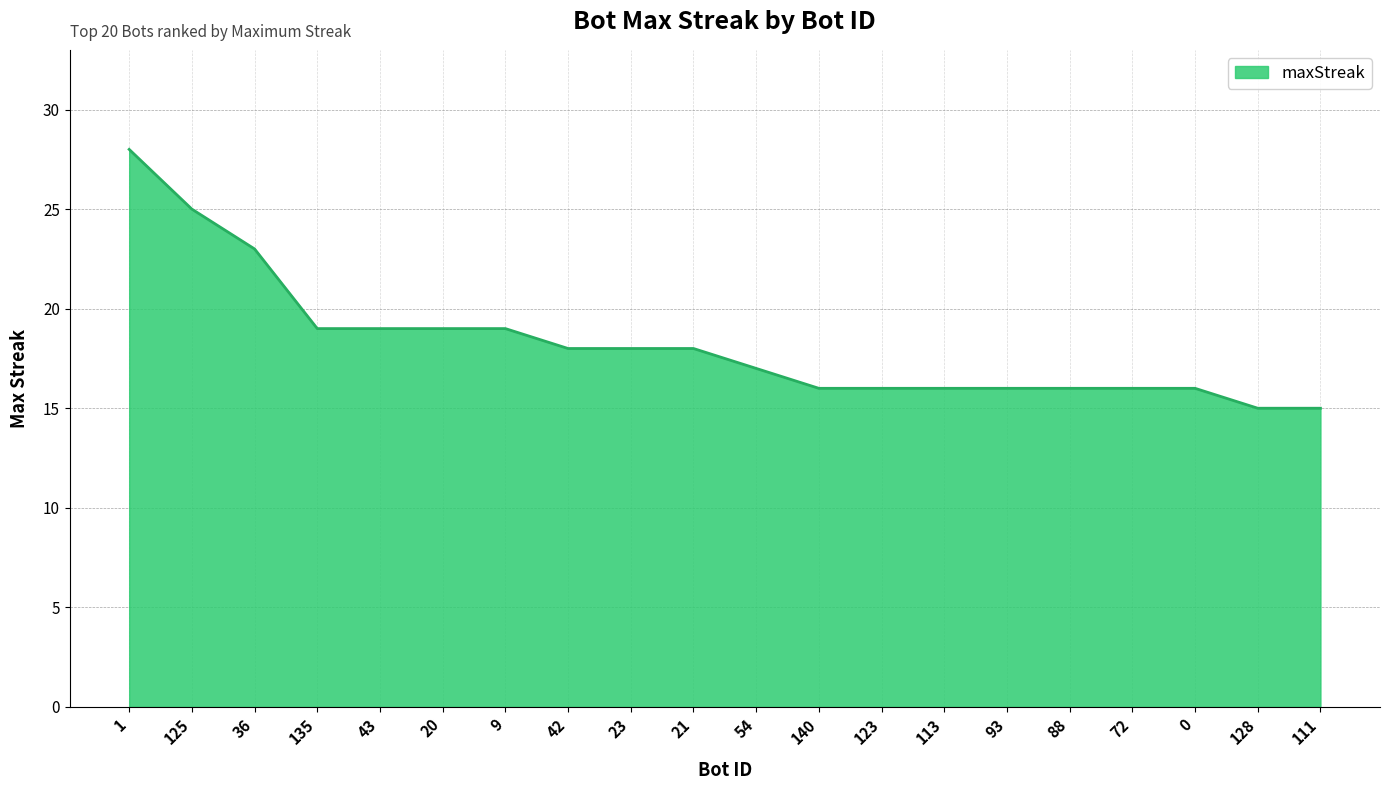

Approximately how many times larger is the value at 111 compared to 23?

0.8